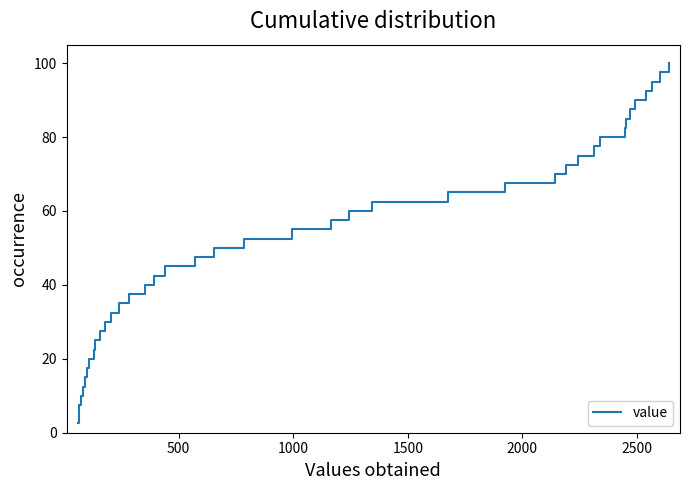

Count the number of categories in the chart.

40